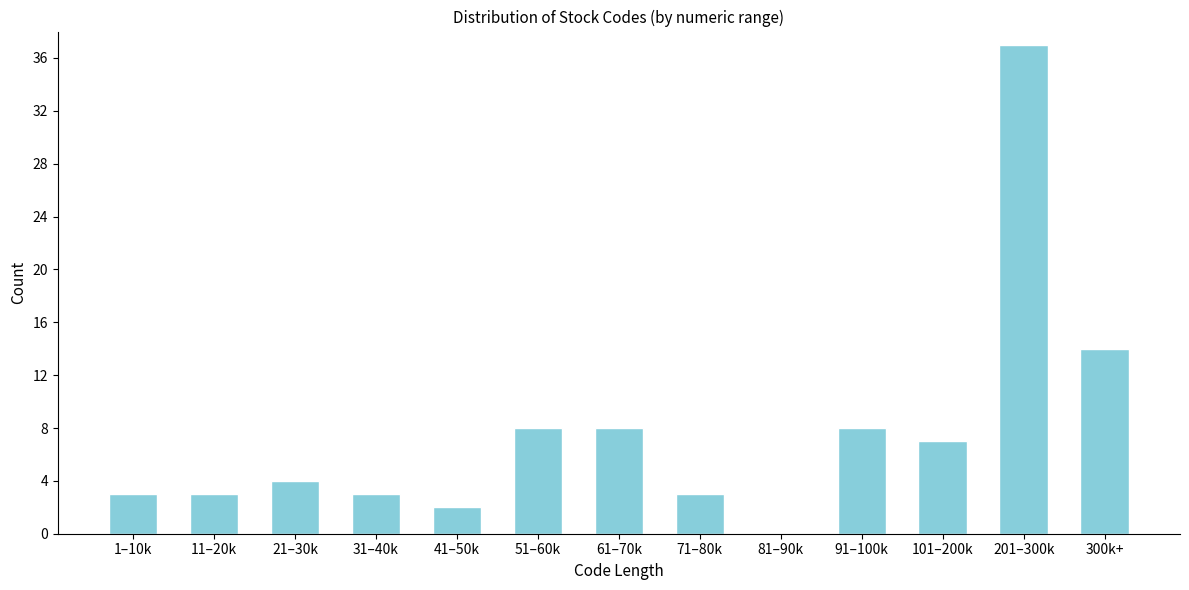

Reading right to left, what are all the values shown in this chart?

300k+=14	201–300k=37	101–200k=7	91–100k=8	81–90k=0	71–80k=3	61–70k=8	51–60k=8	41–50k=2	31–40k=3	21–30k=4	11–20k=3	1–10k=3